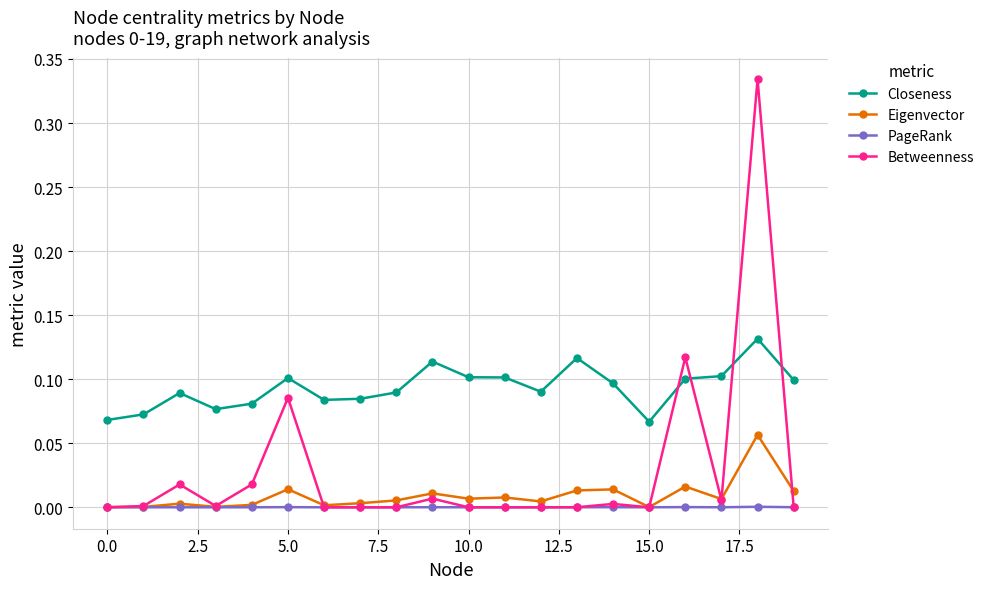

True or false: Betweenness has more than 2 interior local peaks.

True